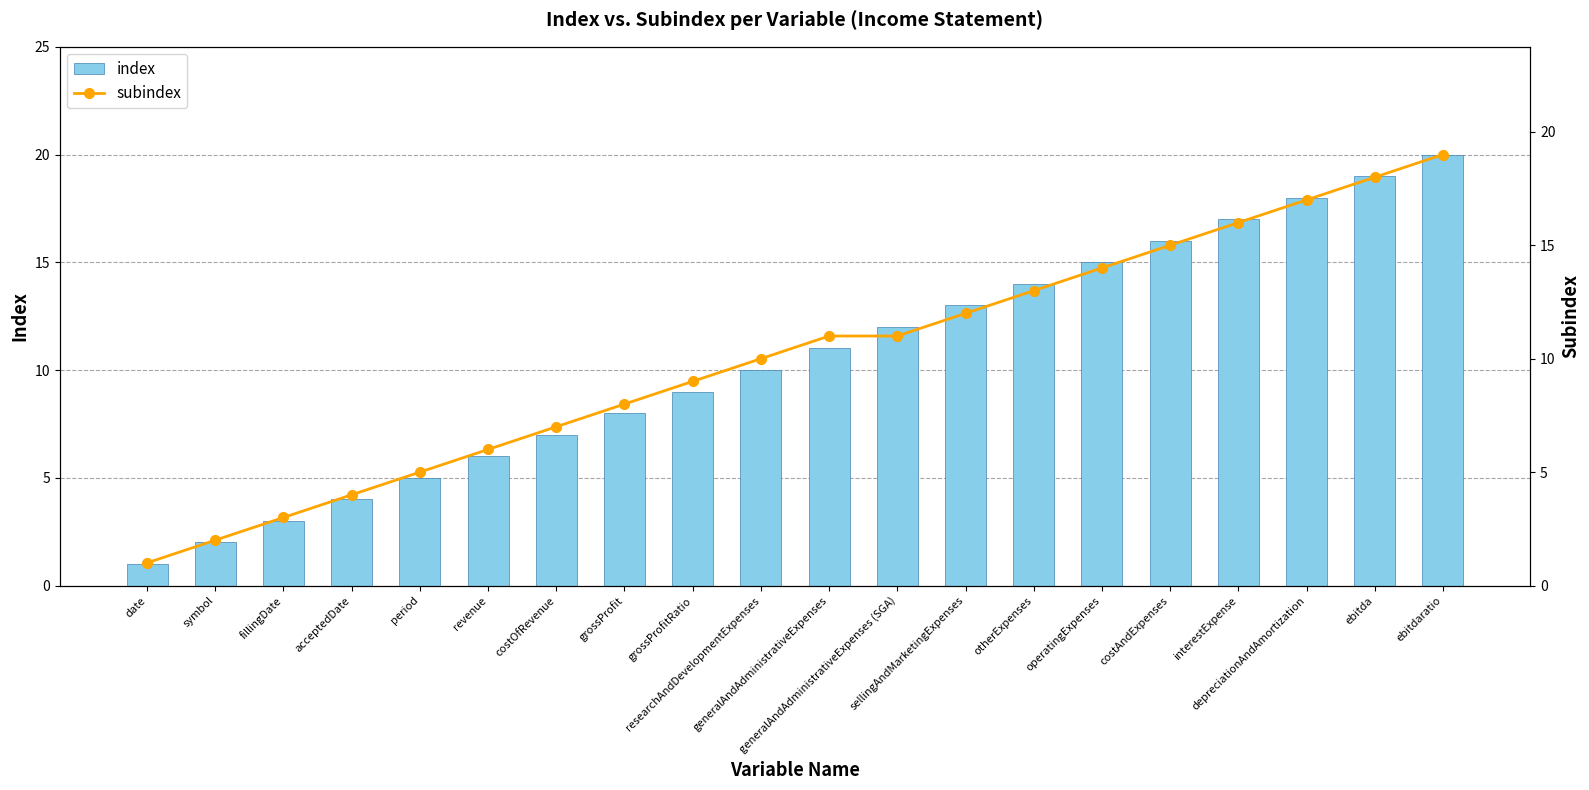

The value of index at ebitdaratio is 20. True or false?

True